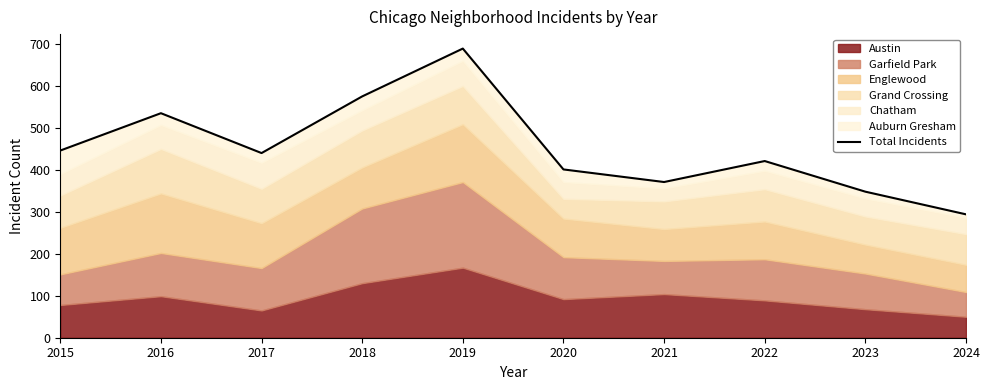

What is the maximum value shown in the chart?

689